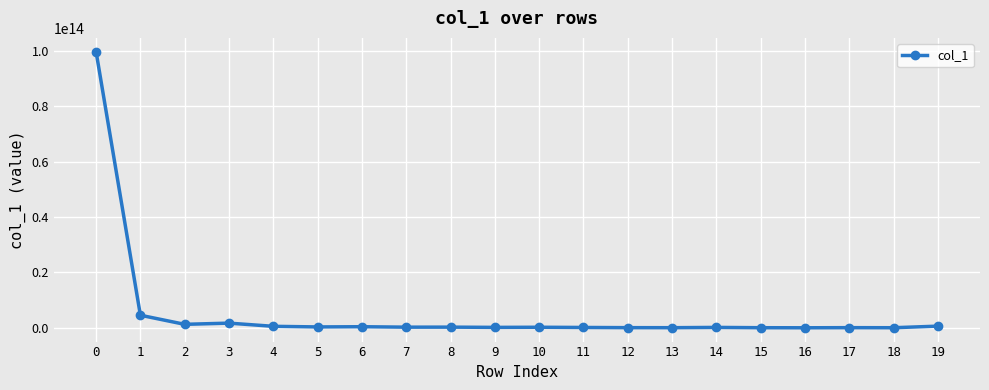

True or false: the data has more than 2 interior local peaks.

True